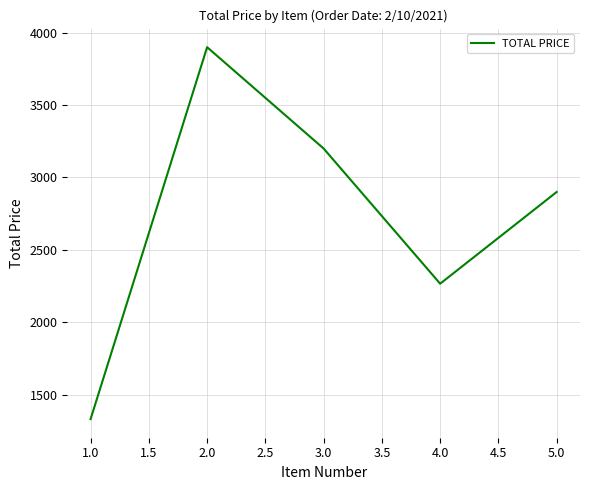

Rank the categories by value from highest to lowest.

2.0, 3.0, 5.0, 4.0, 1.0